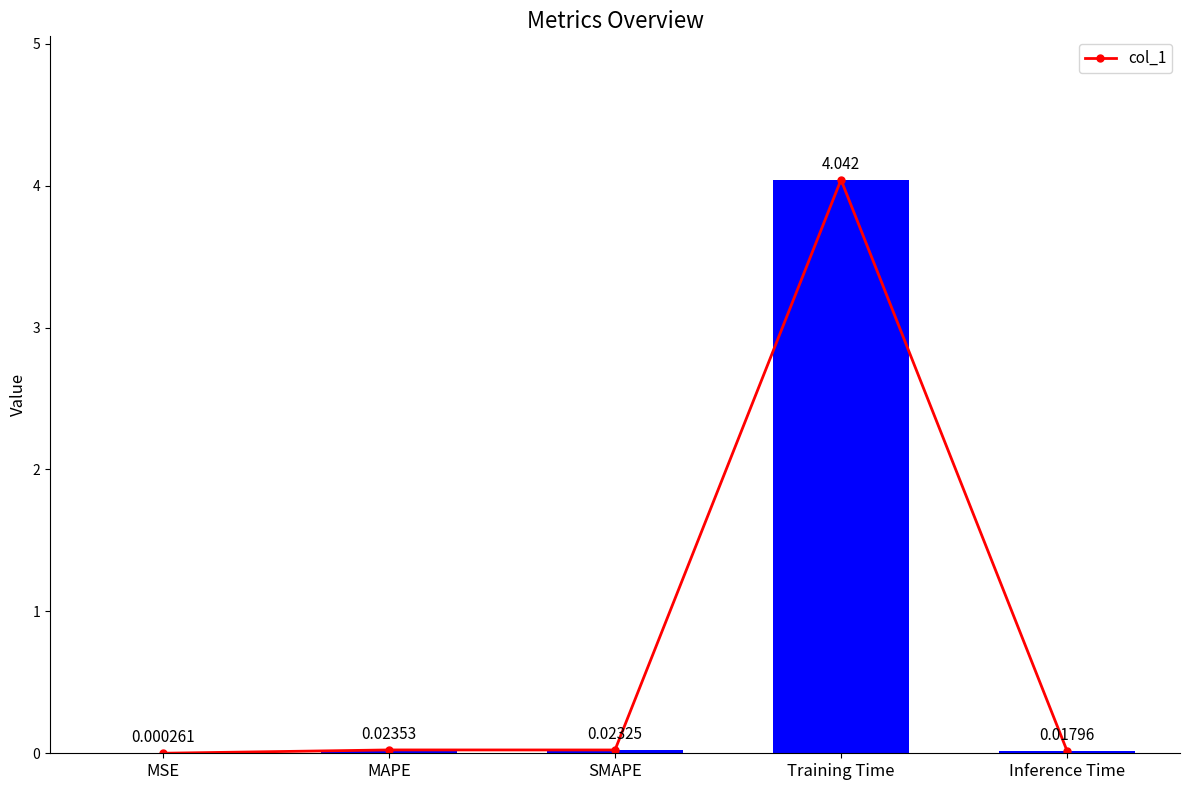

Does the chart contain stacked bars?

No